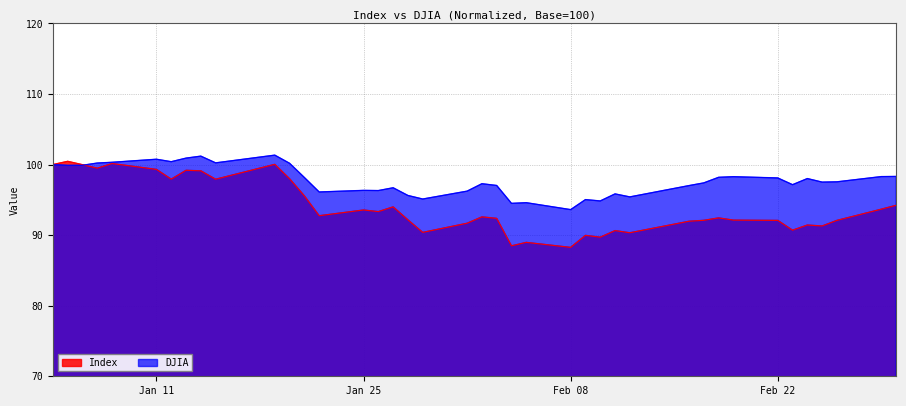

Reading right to left, transcribe all the data shown in this chart.

Index: 94.2	93.7	92.1	91.3	91.4	90.7	92.1	92.1	92.4	92.1	92.0	90.3	90.6	89.7	90.0	88.3	89.0	88.5	92.4	92.6	91.7	90.4	92.2	94.0	93.3	93.6	92.8	95.6	98.0	100.0	97.9	99.1	99.2	97.9	99.3	100.1	99.5	100.0	100.5	100.0
DJIA: 98.3	98.3	97.6	97.5	98.0	97.2	98.1	98.3	98.2	97.4	97.0	95.4	95.8	94.8	95.0	93.6	94.6	94.5	97.0	97.3	96.2	95.1	95.6	96.7	96.3	96.3	96.1	98.2	100.2	101.3	100.2	101.2	100.9	100.4	100.8	100.3	100.2	99.9	99.9	100.0